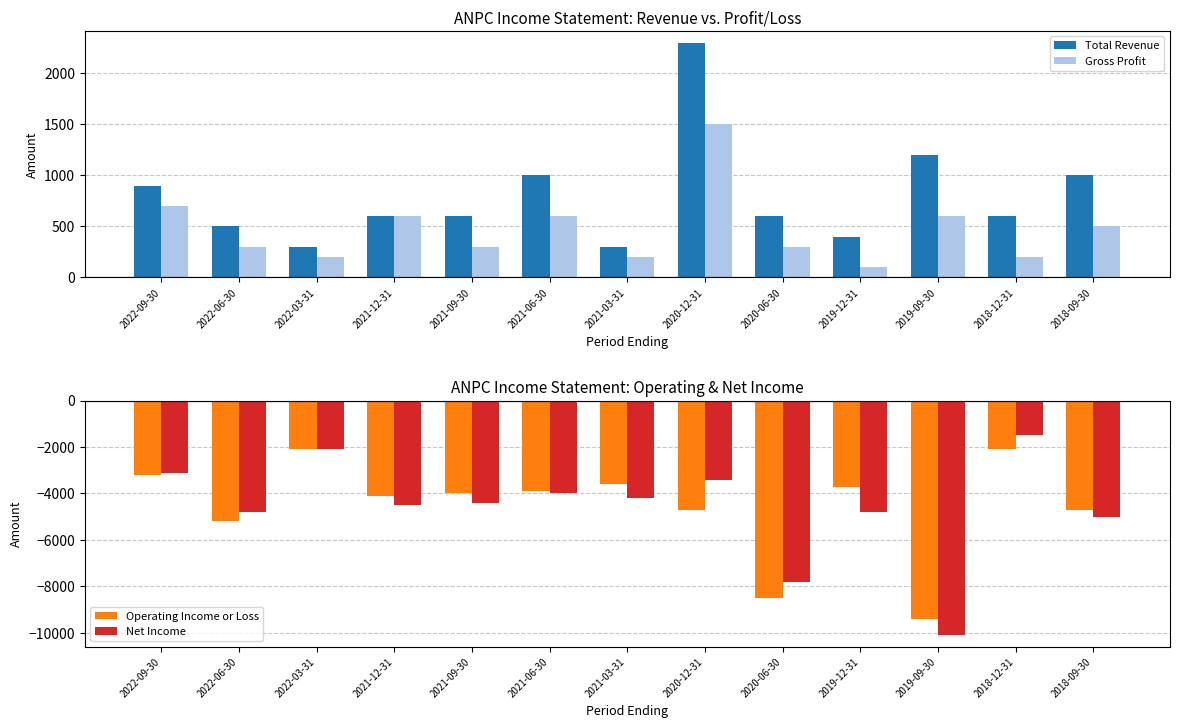

Between 2021-06-30 and 2022-06-30, which is larger?

2021-06-30